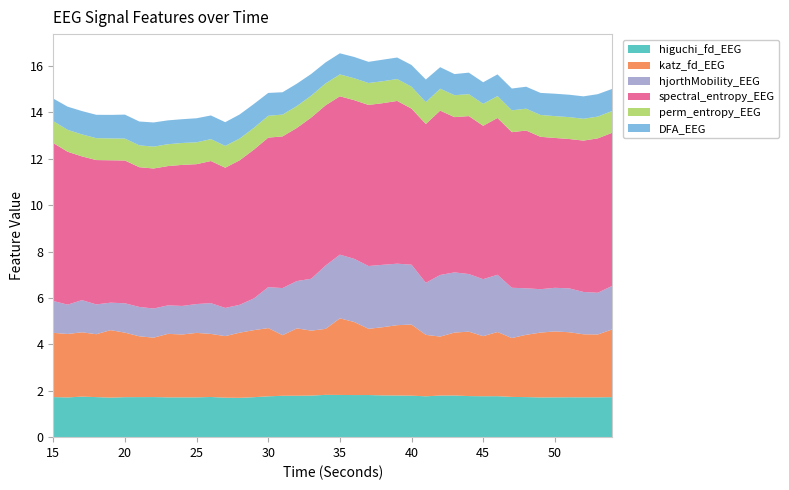

Reading left to right, transcribe all the data shown in this chart.

higuchi_fd_EEG: 15=1.7	16=1.7	17=1.7	18=1.7	19=1.7	20=1.7	21=1.7	22=1.7	23=1.7	24=1.7	25=1.7	26=1.7	27=1.7	28=1.7	29=1.7	30=1.8	31=1.8	32=1.8	33=1.8	34=1.8	35=1.8	36=1.8	37=1.8	38=1.8	39=1.8	40=1.8	41=1.8	42=1.8	43=1.8	44=1.8	45=1.8	46=1.8	47=1.7	48=1.7	49=1.7	50=1.7	51=1.7	52=1.7	53=1.7	54=1.7
katz_fd_EEG: 15=2.8	16=2.7	17=2.8	18=2.7	19=2.9	20=2.8	21=2.6	22=2.6	23=2.7	24=2.7	25=2.8	26=2.7	27=2.7	28=2.8	29=2.9	30=2.9	31=2.6	32=2.9	33=2.8	34=2.8	35=3.3	36=3.1	37=2.9	38=2.9	39=3.0	40=3.1	41=2.6	42=2.5	43=2.7	44=2.8	45=2.6	46=2.8	47=2.5	48=2.7	49=2.8	50=2.8	51=2.8	52=2.7	53=2.7	54=2.9
hjorthMobility_EEG: 15=1.4	16=1.3	17=1.4	18=1.3	19=1.2	20=1.3	21=1.3	22=1.3	23=1.2	24=1.2	25=1.2	26=1.3	27=1.2	28=1.2	29=1.4	30=1.8	31=2.0	32=2.0	33=2.2	34=2.7	35=2.7	36=2.7	37=2.7	38=2.7	39=2.7	40=2.6	41=2.2	42=2.7	43=2.6	44=2.5	45=2.5	46=2.5	47=2.2	48=2.0	49=1.9	50=1.9	51=1.9	52=1.8	53=1.8	54=1.9
spectral_entropy_EEG: 15=6.8	16=6.6	17=6.2	18=6.2	19=6.1	20=6.2	21=6.0	22=6.0	23=6.0	24=6.1	25=6.0	26=6.1	27=6.0	28=6.2	29=6.4	30=6.4	31=6.5	32=6.6	33=7.0	34=6.9	35=6.8	36=6.8	37=6.9	38=7.0	39=7.0	40=6.7	41=6.8	42=7.1	43=6.7	44=6.8	45=6.6	46=6.8	47=6.7	48=6.8	49=6.6	50=6.5	51=6.4	52=6.5	53=6.7	54=6.6
perm_entropy_EEG: 15=0.9	16=0.9	17=0.9	18=0.9	19=0.9	20=0.9	21=0.9	22=0.9	23=0.9	24=0.9	25=0.9	26=0.9	27=0.9	28=0.9	29=0.9	30=0.9	31=0.9	32=0.9	33=0.9	34=0.9	35=0.9	36=0.9	37=0.9	38=0.9	39=0.9	40=0.9	41=0.9	42=0.9	43=0.9	44=0.9	45=0.9	46=0.9	47=0.9	48=0.9	49=0.9	50=0.9	51=0.9	52=0.9	53=0.9	54=0.9
DFA_EEG: 15=1.0	16=1.0	17=1.0	18=1.0	19=1.0	20=1.0	21=1.0	22=1.0	23=1.0	24=1.0	25=1.0	26=1.0	27=1.0	28=1.0	29=1.0	30=1.0	31=1.0	32=1.0	33=0.9	34=0.9	35=0.9	36=0.9	37=0.9	38=0.9	39=0.9	40=0.9	41=1.0	42=0.9	43=0.9	44=0.9	45=0.9	46=0.9	47=0.9	48=0.9	49=1.0	50=1.0	51=1.0	52=1.0	53=1.0	54=1.0